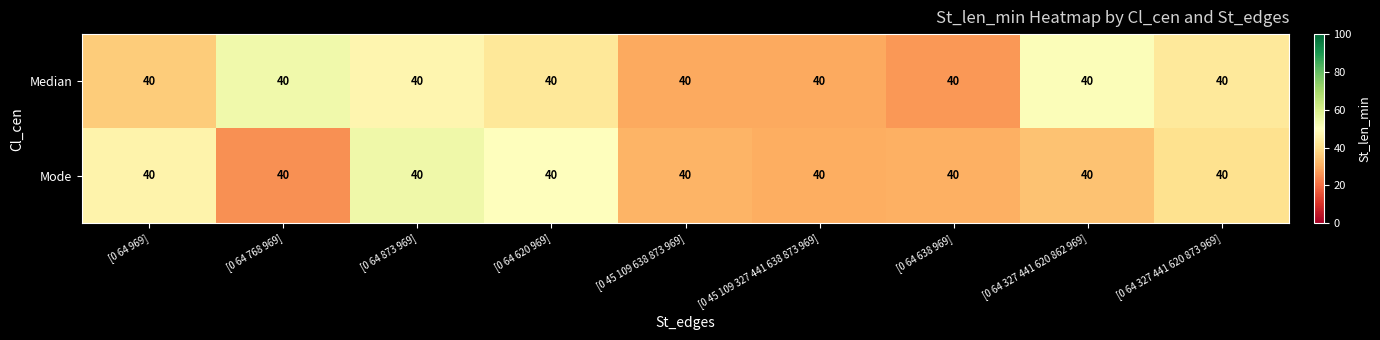

What is the sum of all Median values?

359.8